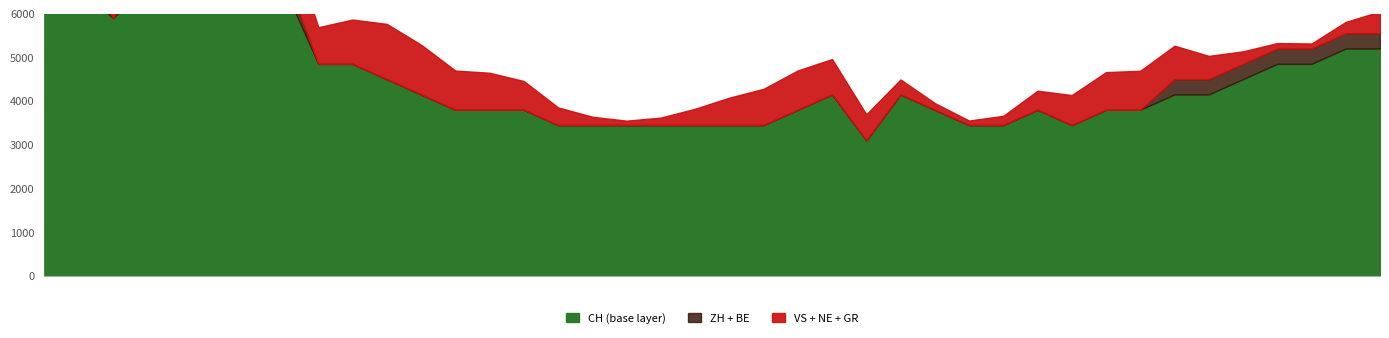

What is the label of the 27th point from the left?

2020-06-26